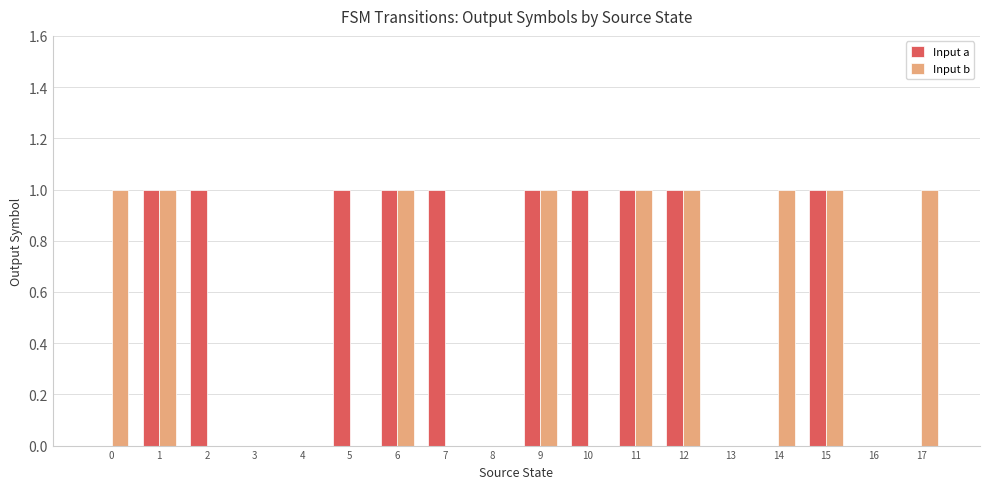

Which series has the largest total across all categories?

Input a